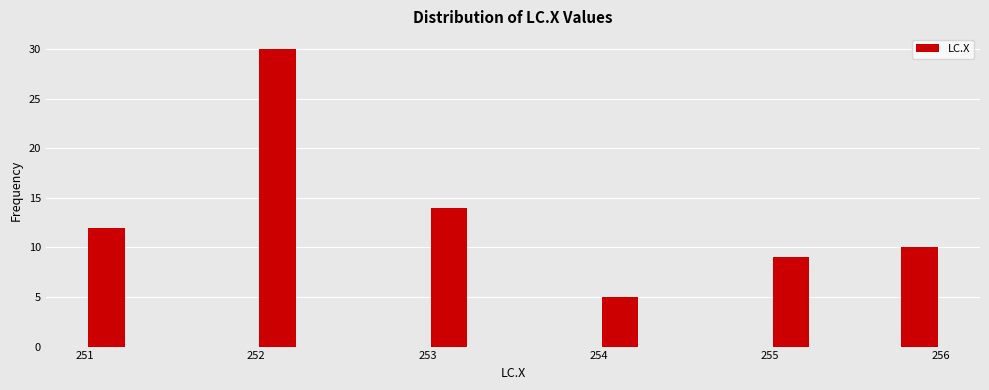

Read against the x-axis, roughly where is the centre of the tallest bar?

252.1